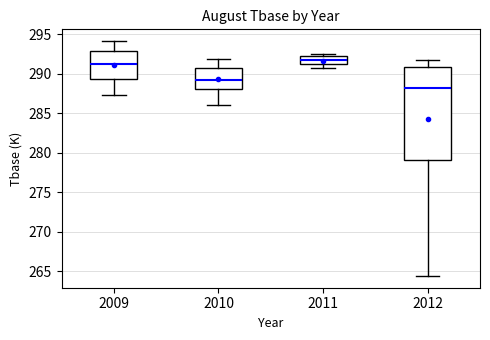

Reading left to right, read every box against the y-axis: the position of its median line, the range the box covers, and the ends of its whiskers. The values are not printed on the chart, so give them approximately, as read against the axis.

2009: median 291.0, box 289.5 to 293.0, whiskers 287.5 to 294.0
2010: median 289.0, box 288.0 to 290.5, whiskers 286.0 to 292.0
2011: median 291.5, box 291.0 to 292.0, whiskers 290.5 to 292.5
2012: median 288.0, box 279.0 to 291.0, whiskers 264.5 to 291.5